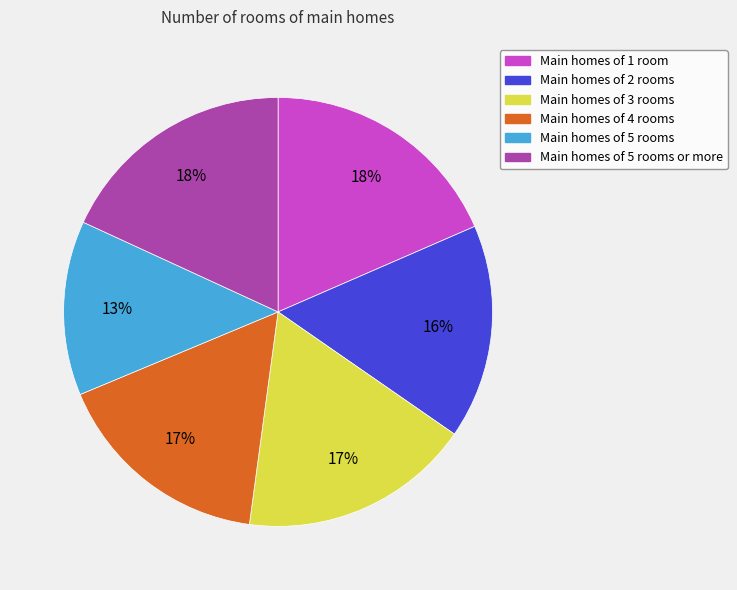

Which has a higher value, Main homes of 3 rooms or Main homes of 1 room?

Main homes of 1 room